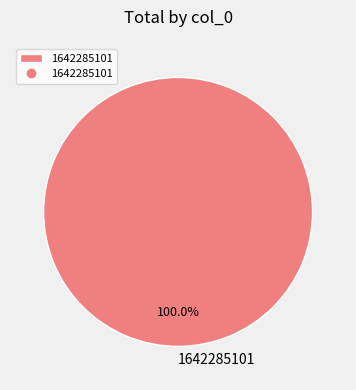

To the nearest percent, what percentage of the pie is 1642285101?

100%